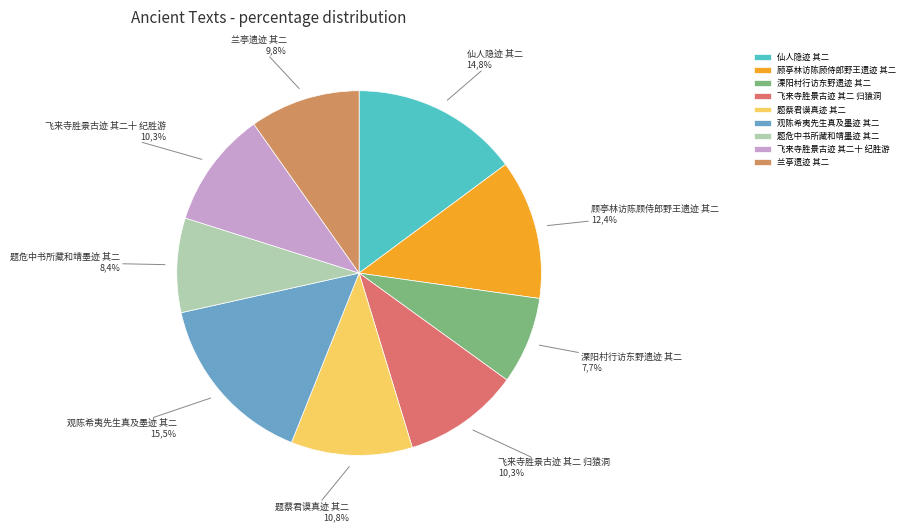

How many segments does this pie chart have?

9